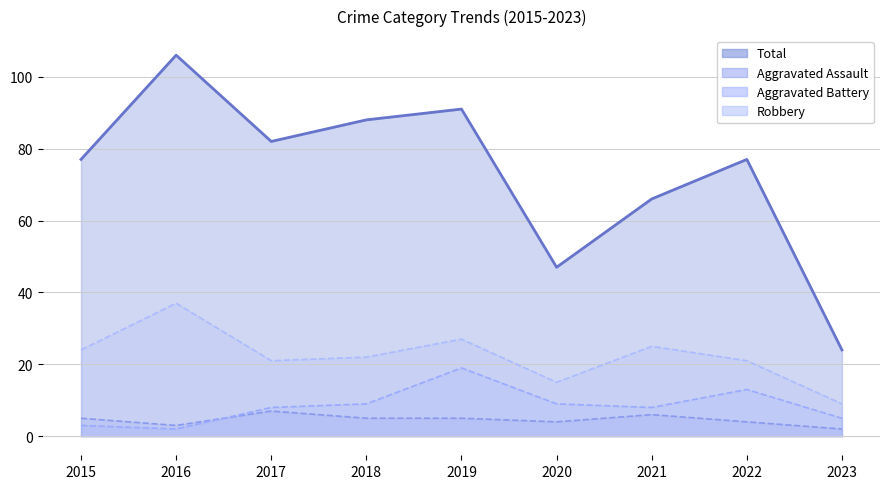

What is the difference between the highest and lowest values at 2018?

83